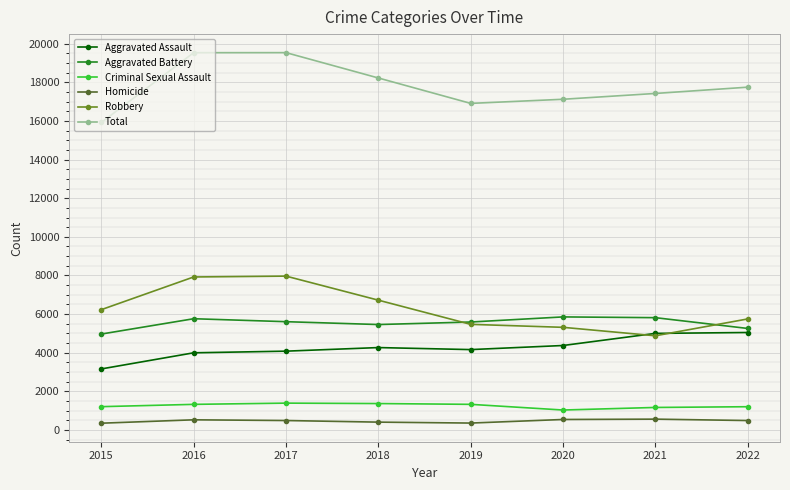

What is the difference between the maximum and minimum values in the Criminal Sexual Assault series?

357